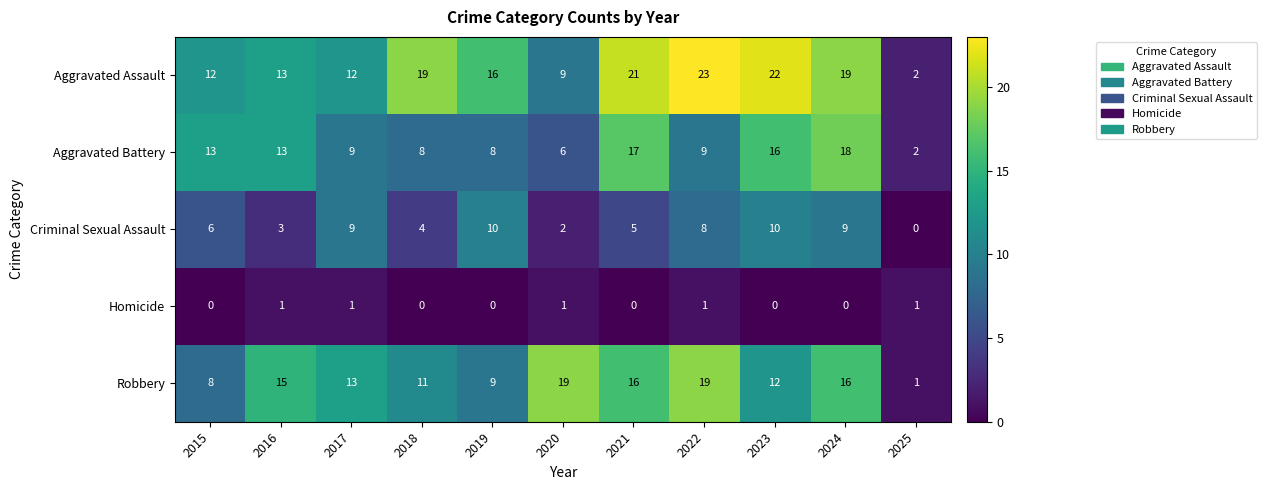

What is the difference between the maximum and second lowest values in the Criminal Sexual Assault series?

8